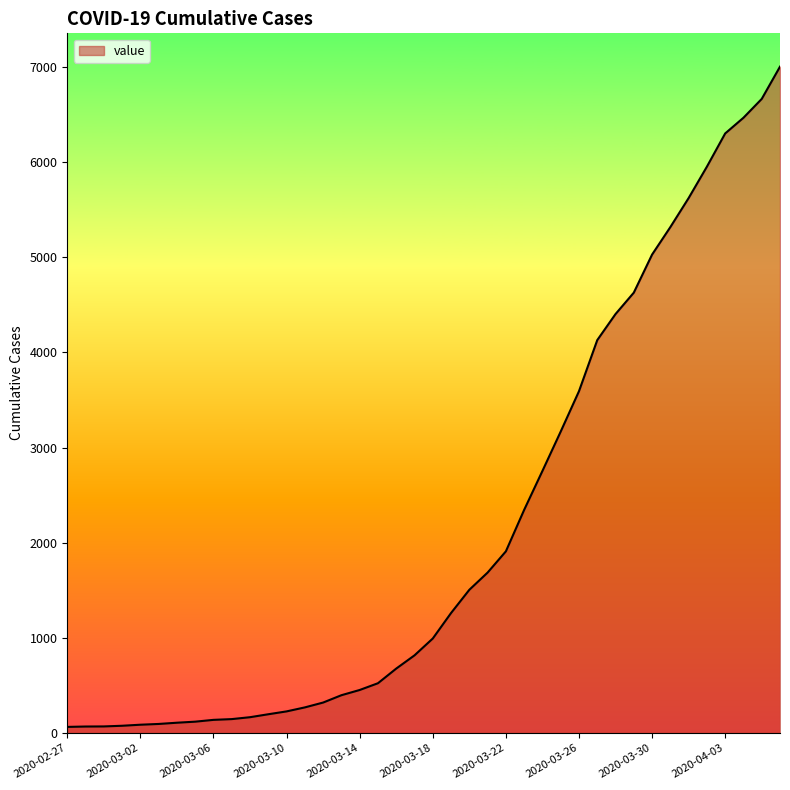

What is the difference between the maximum and minimum values?

6939